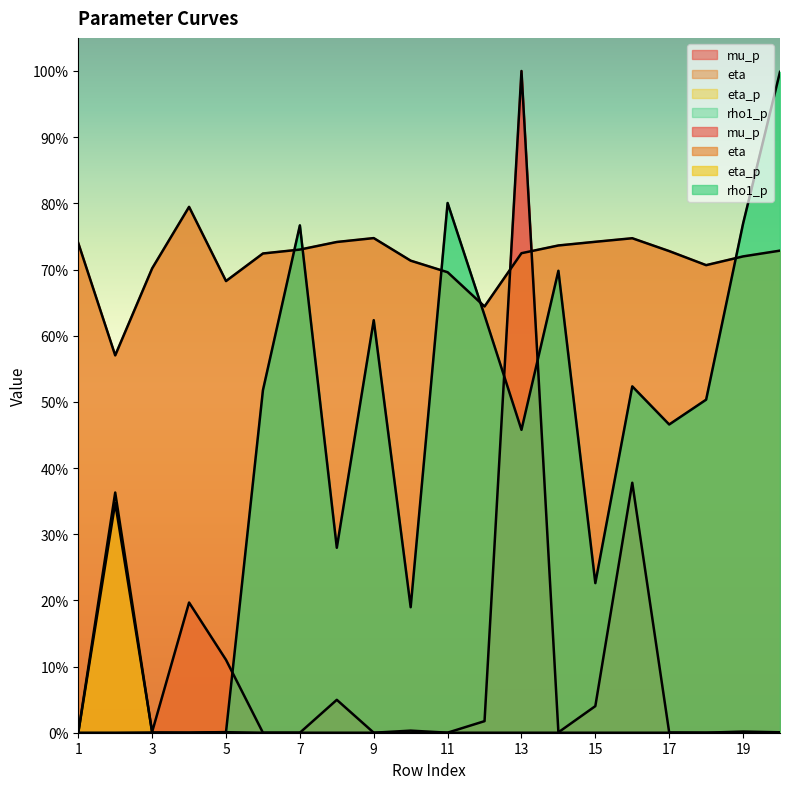

The mu_p series shows 0.0 at 9. True or false?

False